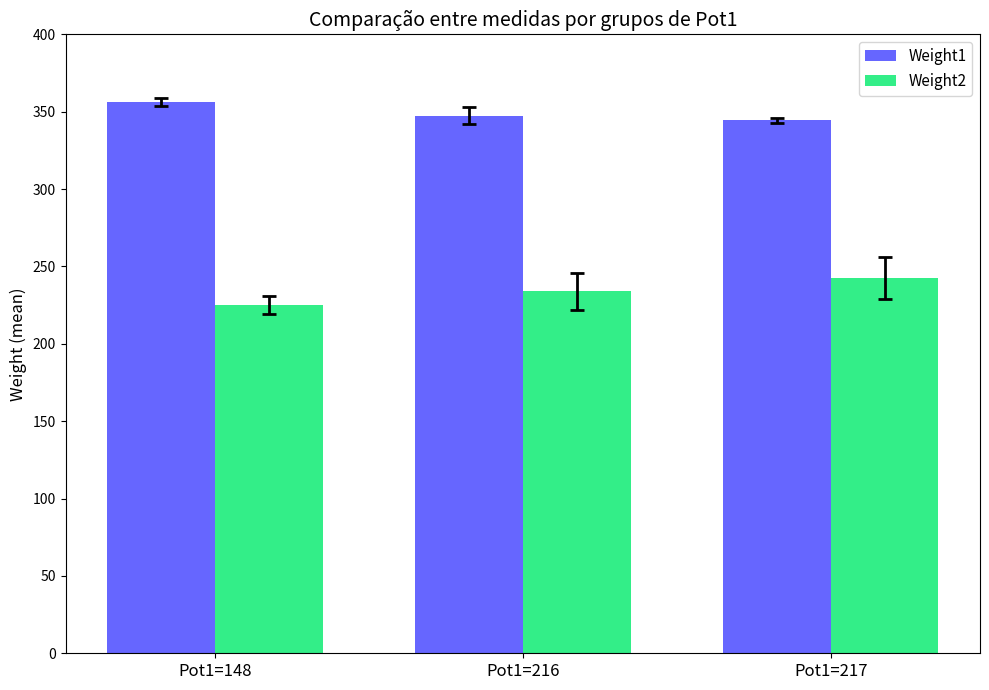

What is the difference between the highest and lowest values at Pot1=148?

131.5